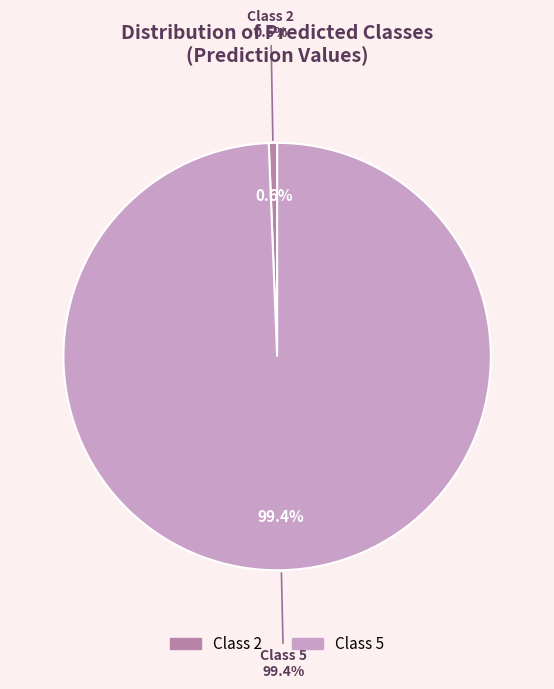

What is the change in value from 2 to 5?

+157